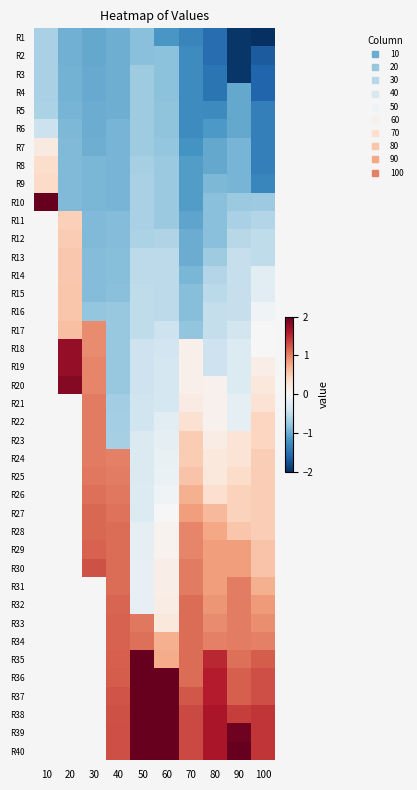

Between 50 and 90, which series saw the biggest shift?

R3